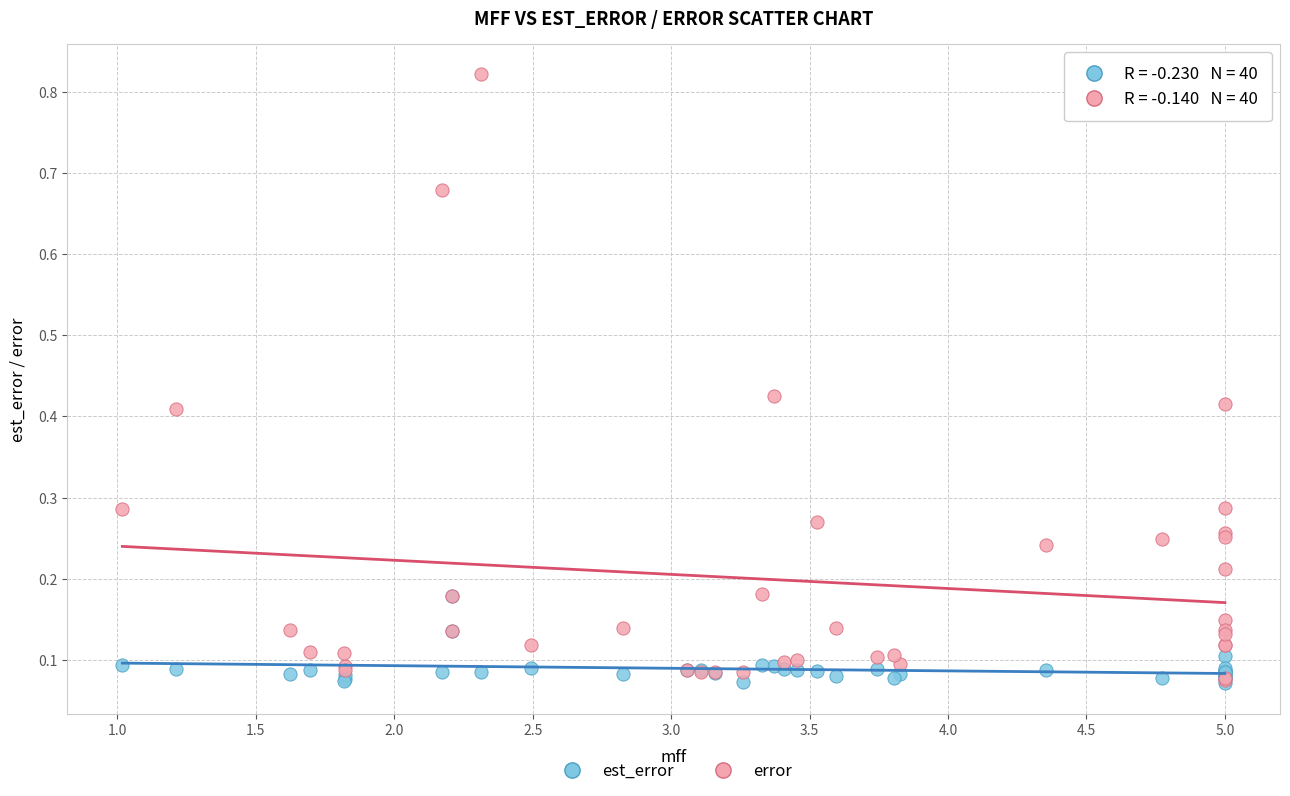

Which series has the widest spread of Y values?

error